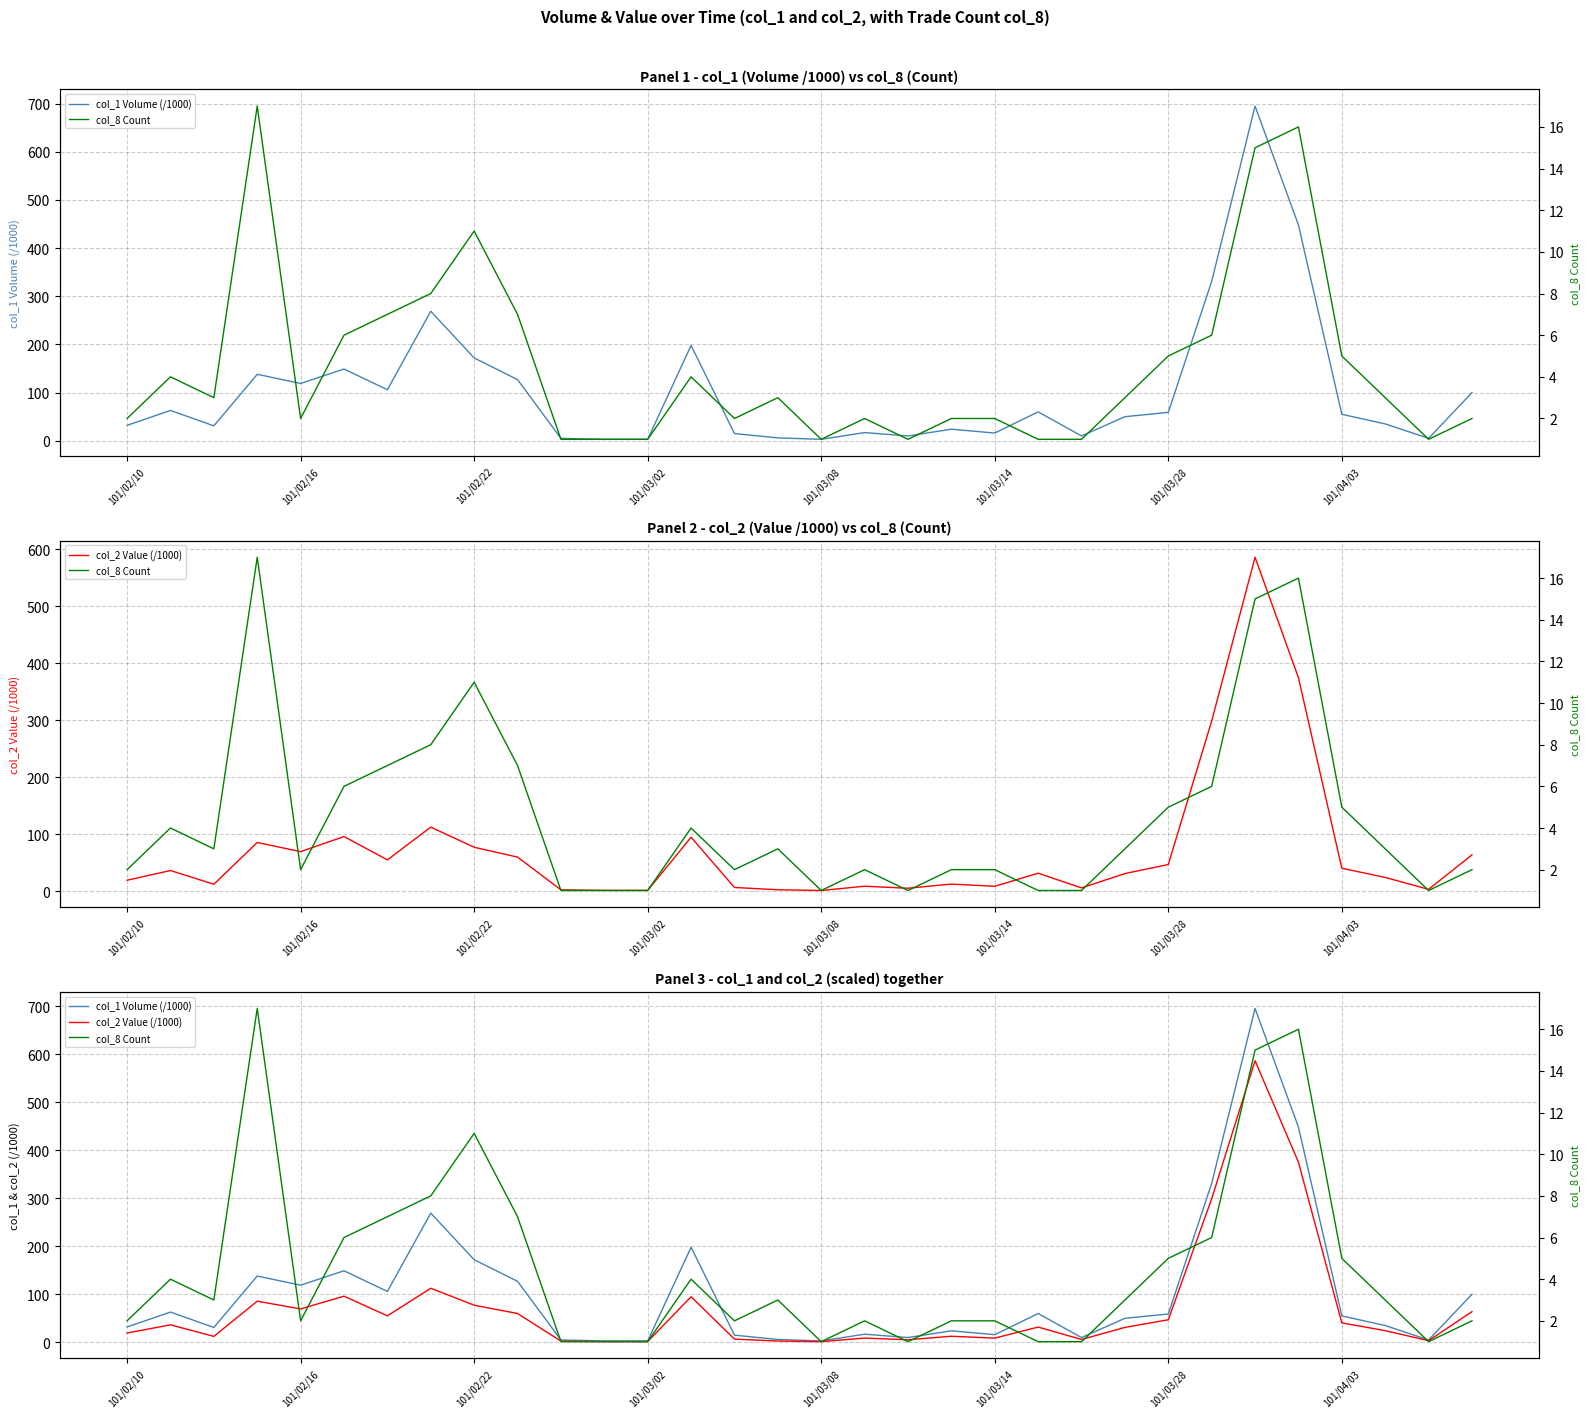

What is the label of the 5th point from the right?

27